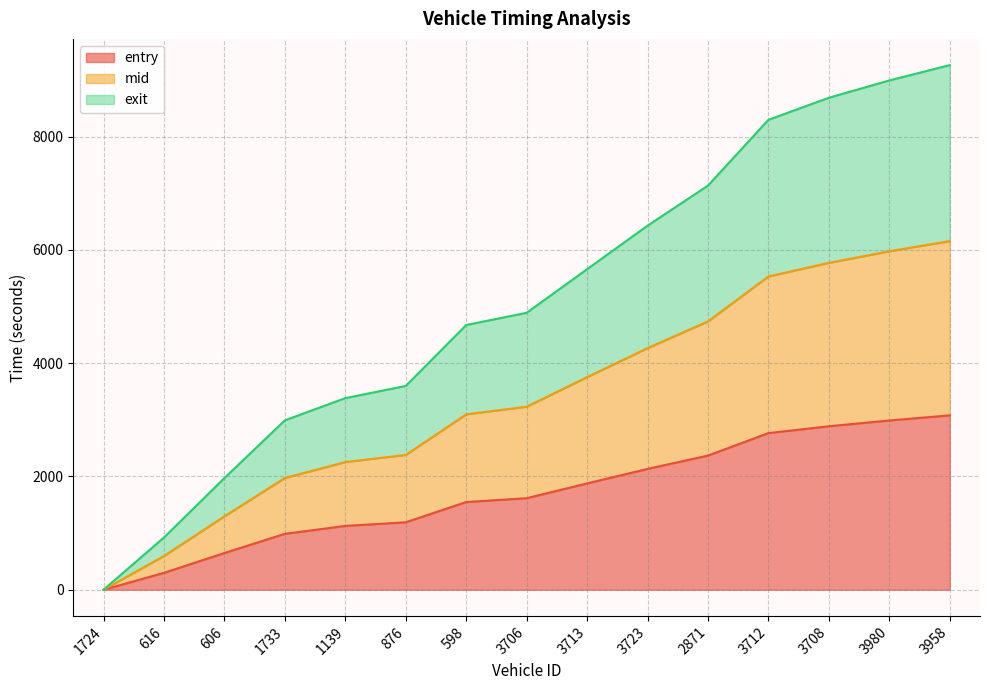

Which series has the largest total across all categories?

exit